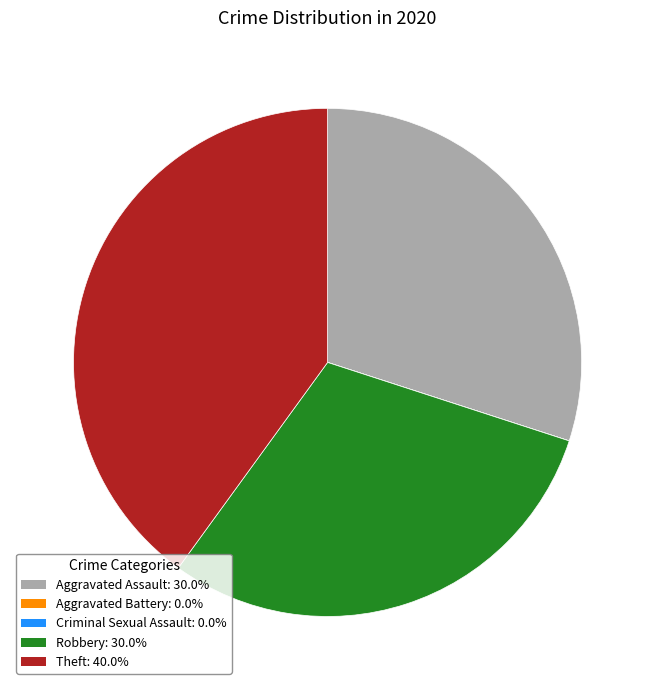

Is there any slice that represents more than half of the pie?

No